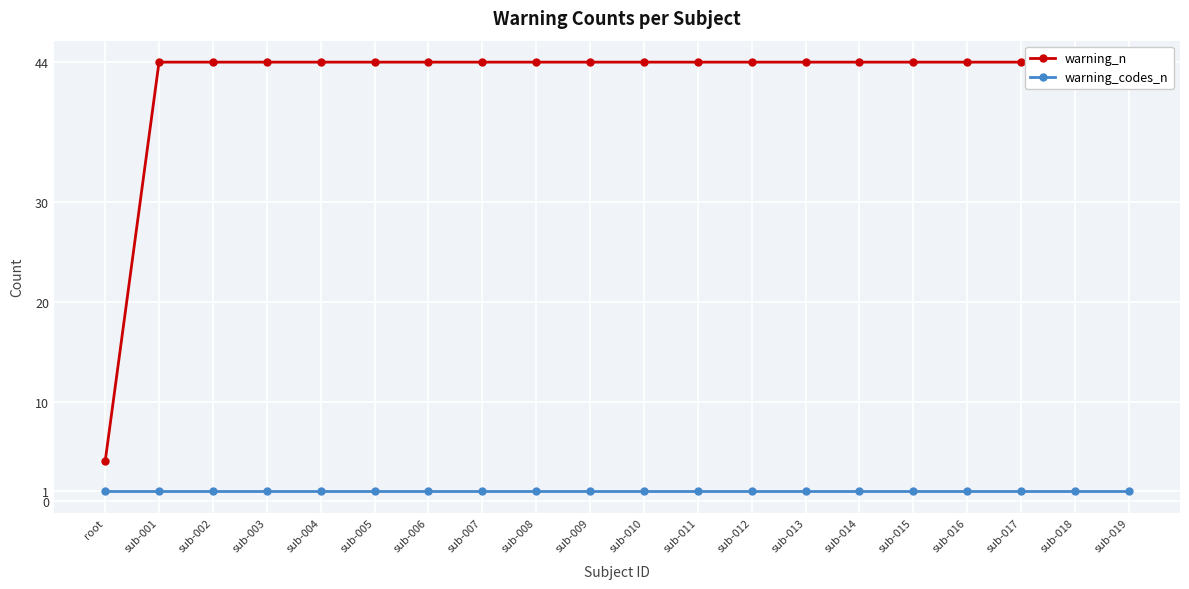

What is the maximum value for warning_codes_n?

1